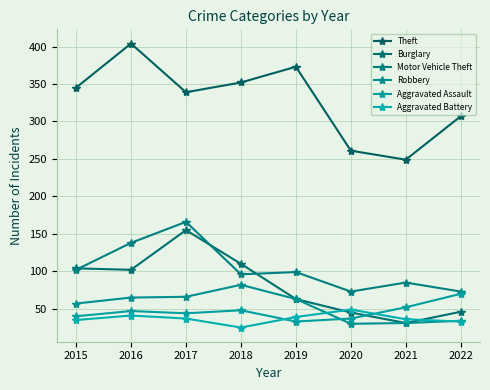

True or false: Theft and Robbery cross at least once.

False